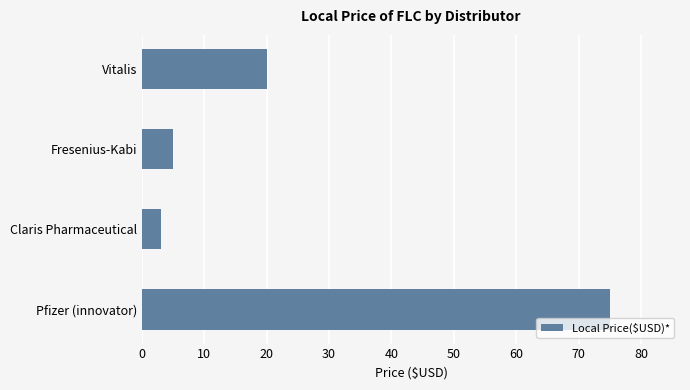

How many bars are there in total?

4